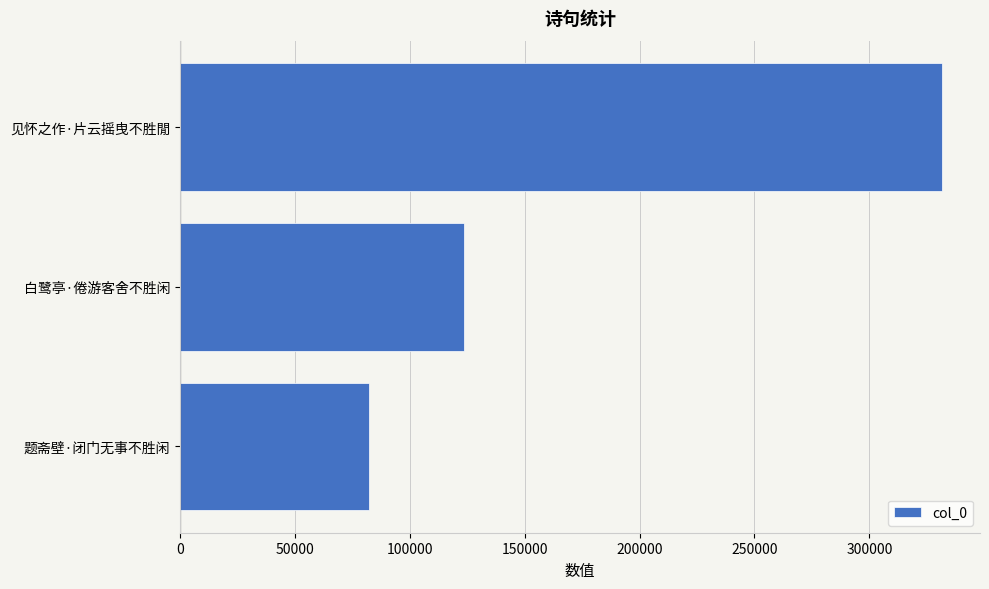

What is the change in value from 题斋壁·闭门无事不胜闲 to 白鹭亭·倦游客舍不胜闲?

+41366